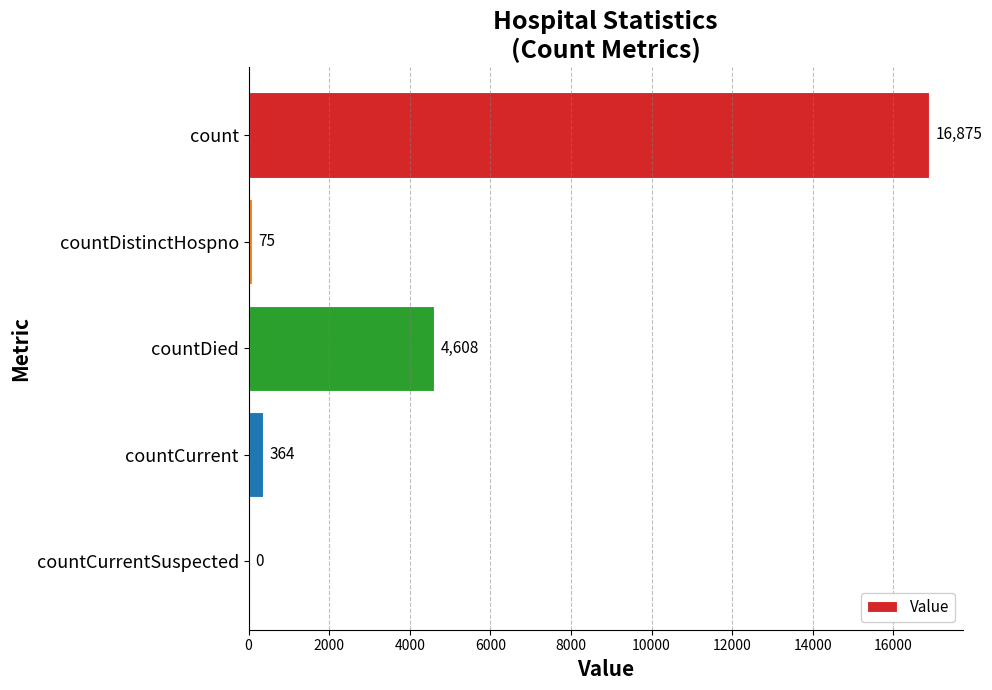

Count the number of categories in the chart.

5